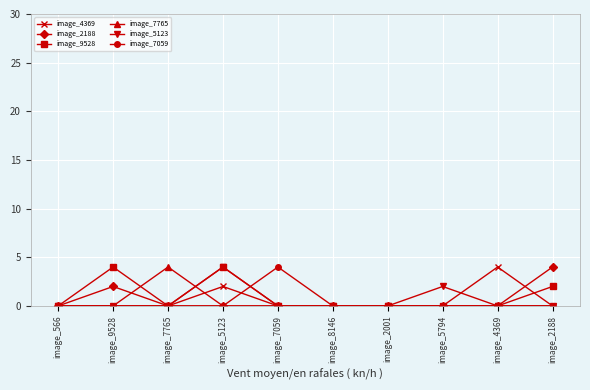

Reading left to right, what are all the values shown in this chart?

image_4369: image_566=0	image_9528=0	image_7765=0	image_5123=2	image_7059=0	image_8146=0	image_2001=0	image_5794=0	image_4369=4	image_2188=0
image_2188: image_566=0	image_9528=2	image_7765=0	image_5123=0	image_7059=0	image_8146=0	image_2001=0	image_5794=0	image_4369=0	image_2188=4
image_9528: image_566=0	image_9528=4	image_7765=0	image_5123=4	image_7059=0	image_8146=0	image_2001=0	image_5794=0	image_4369=0	image_2188=2
image_7765: image_566=0	image_9528=0	image_7765=4	image_5123=0	image_7059=0	image_8146=0	image_2001=0	image_5794=0	image_4369=0	image_2188=0
image_5123: image_566=0	image_9528=0	image_7765=0	image_5123=4	image_7059=0	image_8146=0	image_2001=0	image_5794=2	image_4369=0	image_2188=0
image_7059: image_566=0	image_9528=0	image_7765=0	image_5123=0	image_7059=4	image_8146=0	image_2001=0	image_5794=0	image_4369=0	image_2188=0